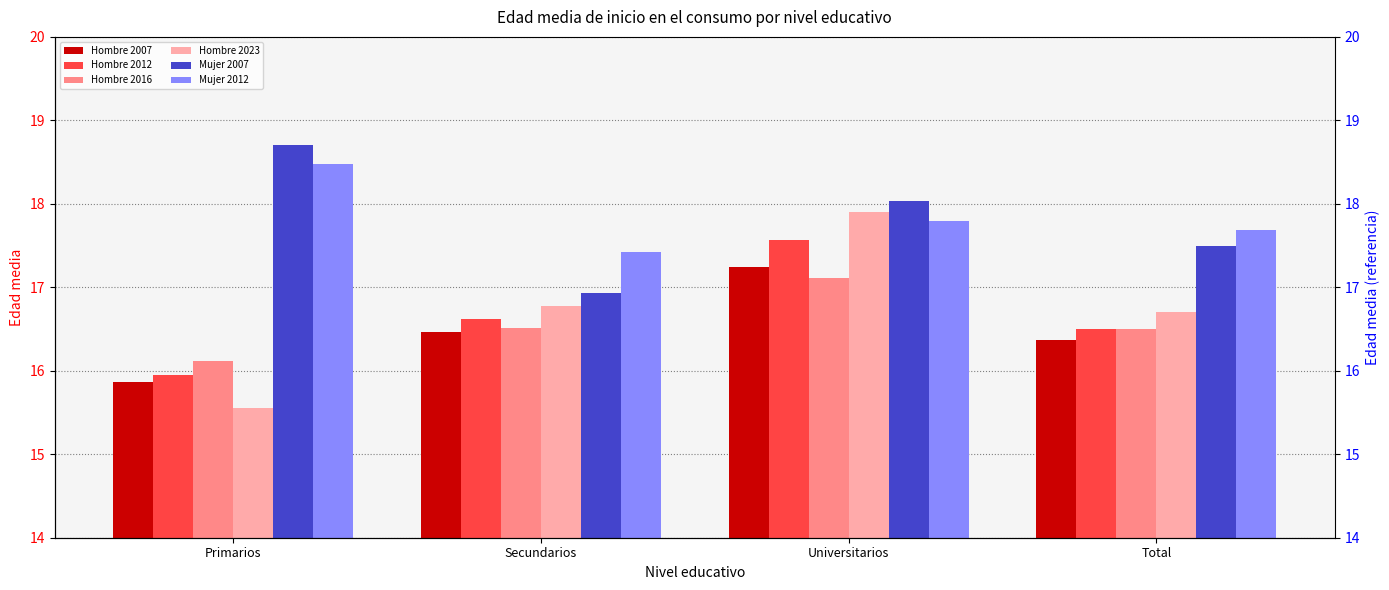

Which has a higher value, Primarios or Universitarios?

Universitarios